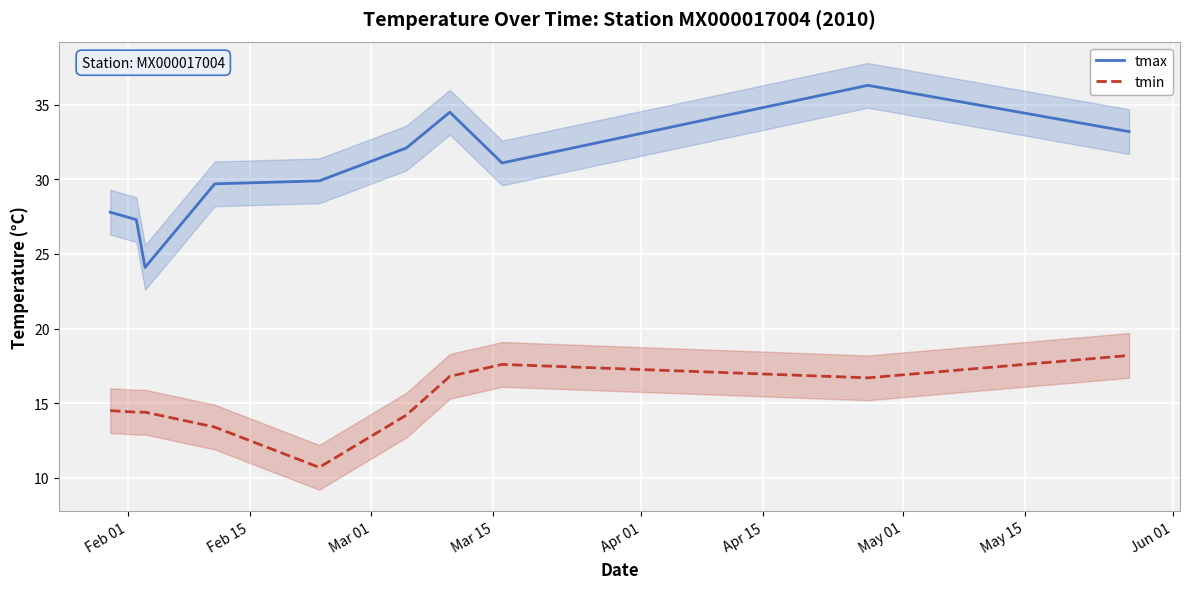

What is the maximum value for tmin?

18.2